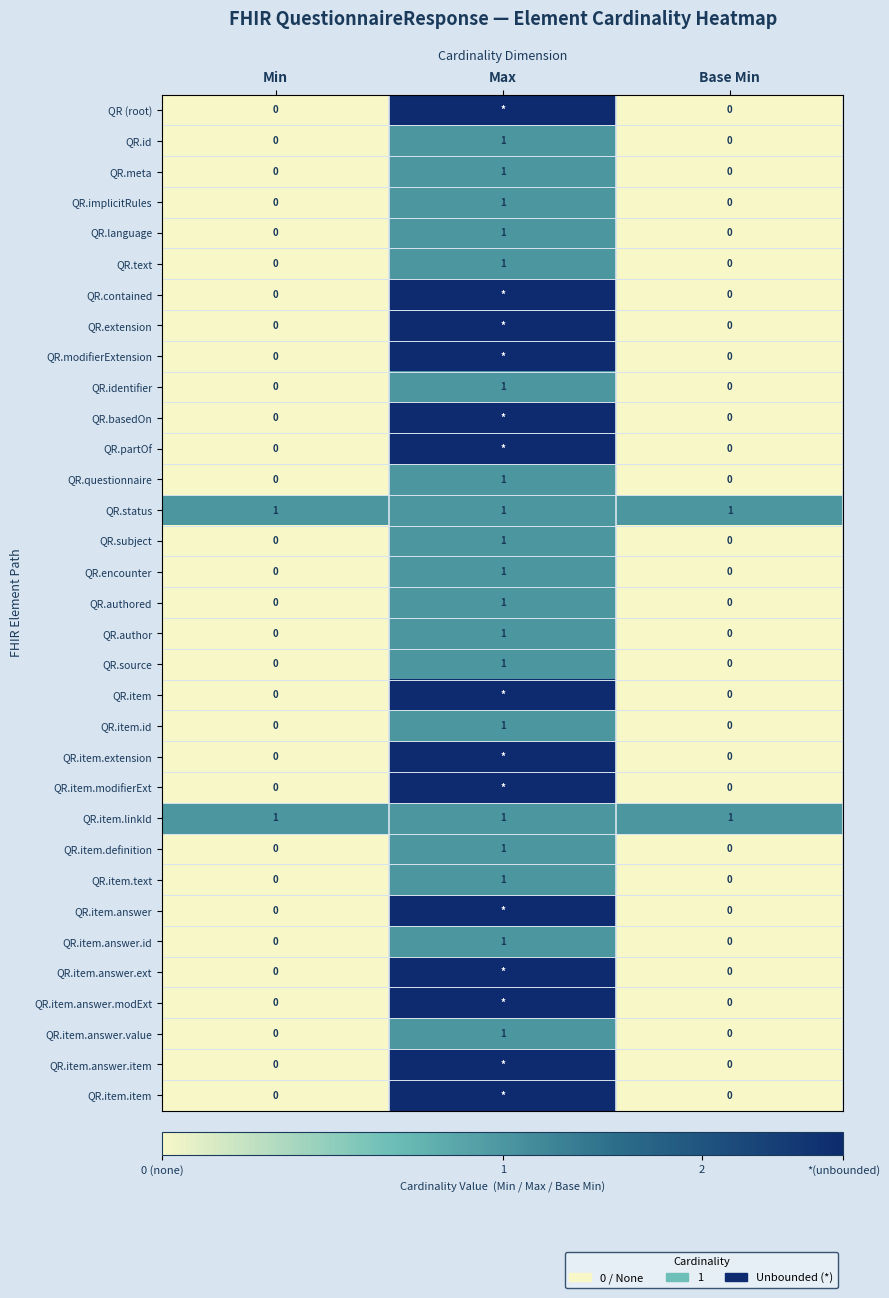

At which label does QR.item.text reach its peak?

Max